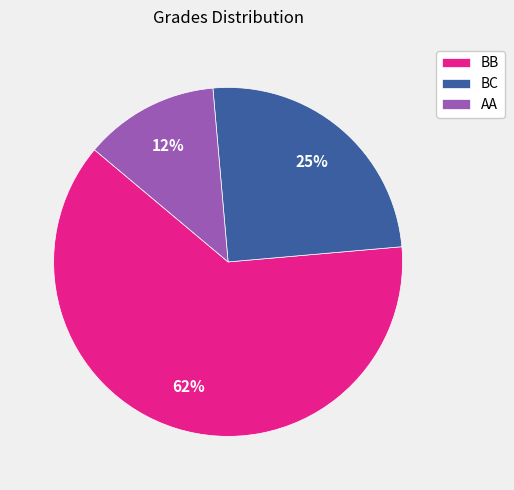

Is it true that AA is 20% of the pie?

False